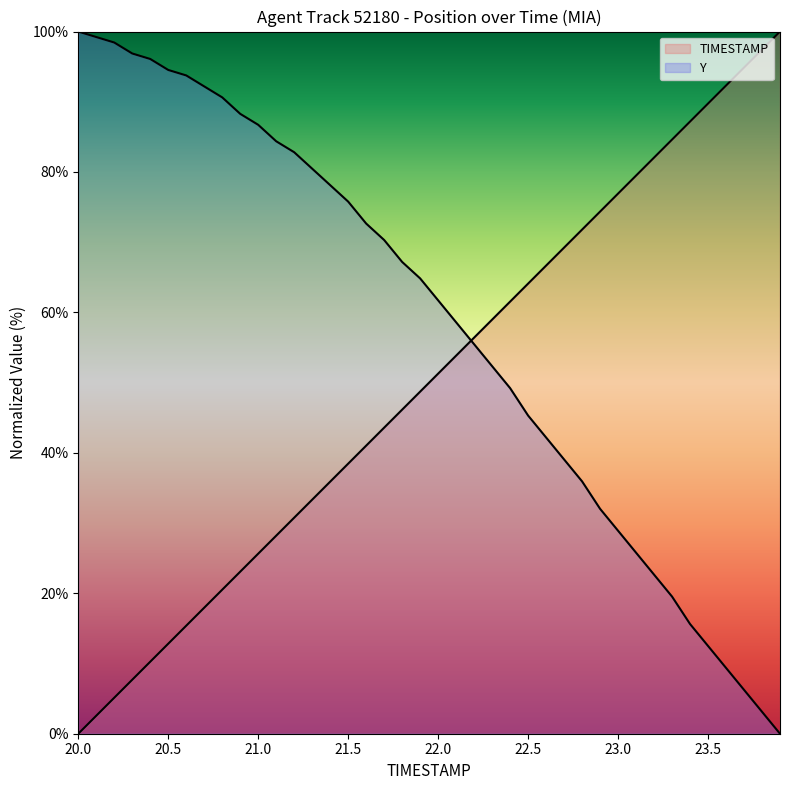

How many values in the Y series exceed 64?

20